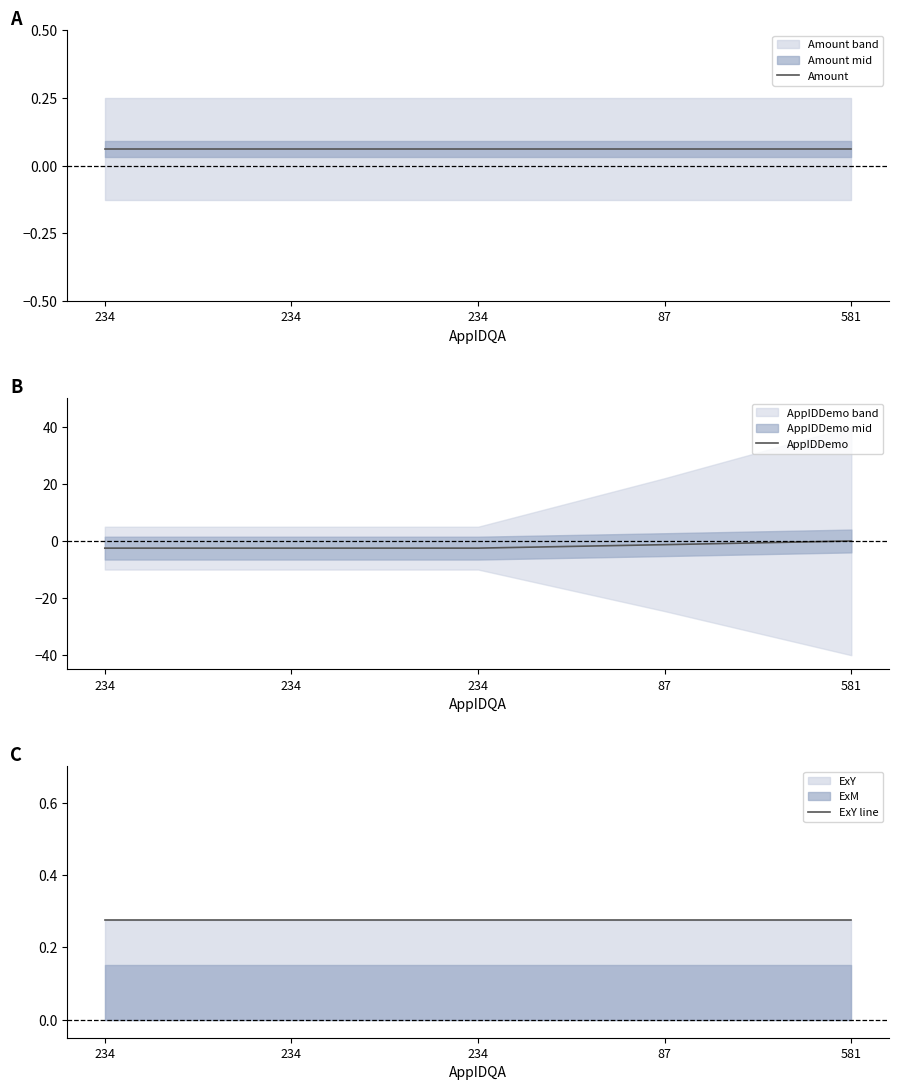

Rank the series by their maximum value, from highest to lowest.

ExY line, Amount, AppIDDemo